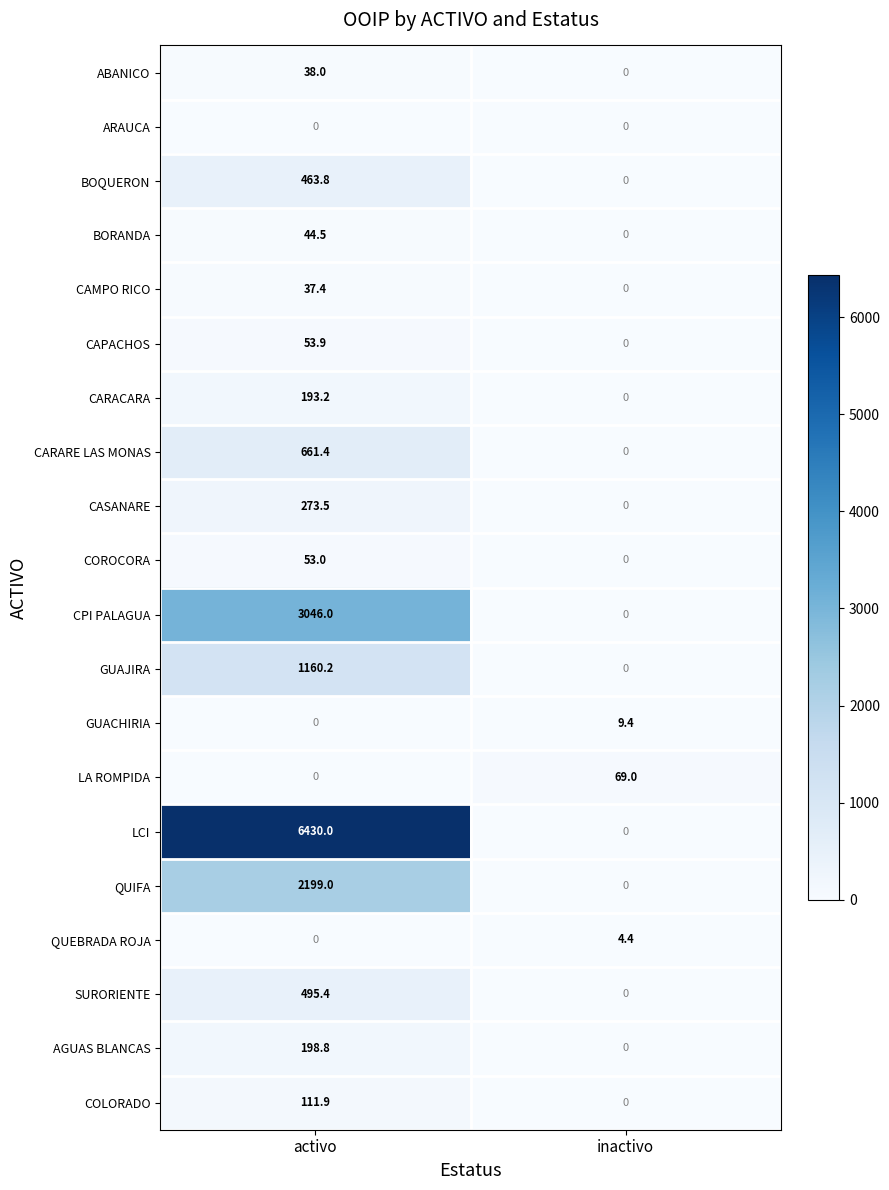

What is the spread (max minus min) of values at inactivo?

69.0